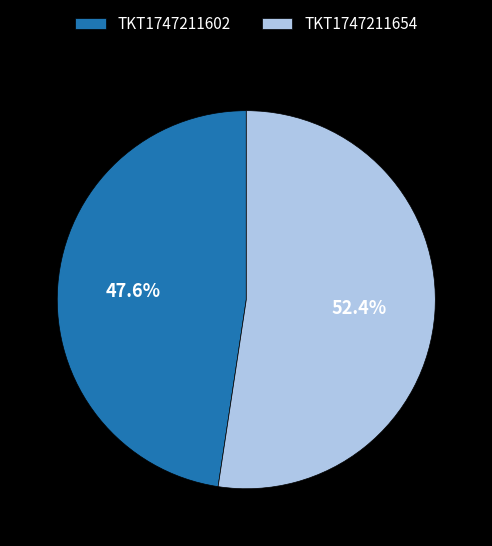

What is the total percentage of TKT1747211602 and TKT1747211654?

100.0%